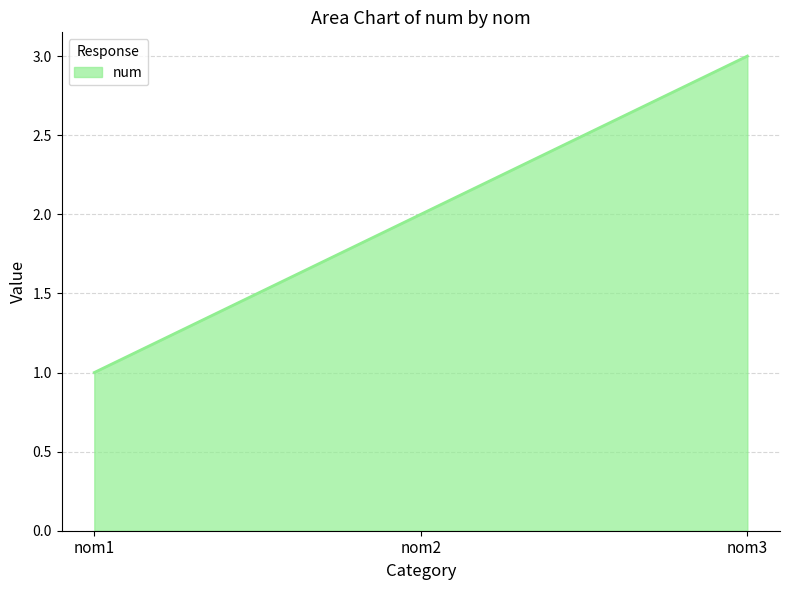

What is the sum of the values at nom1 and nom3?

4